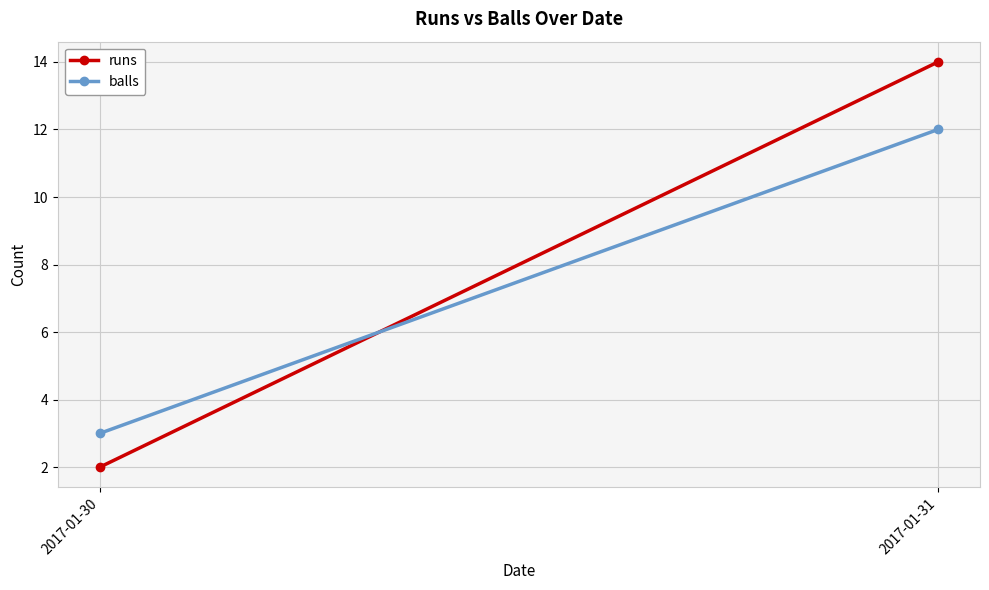

At which label does runs reach its minimum?

2017-01-30